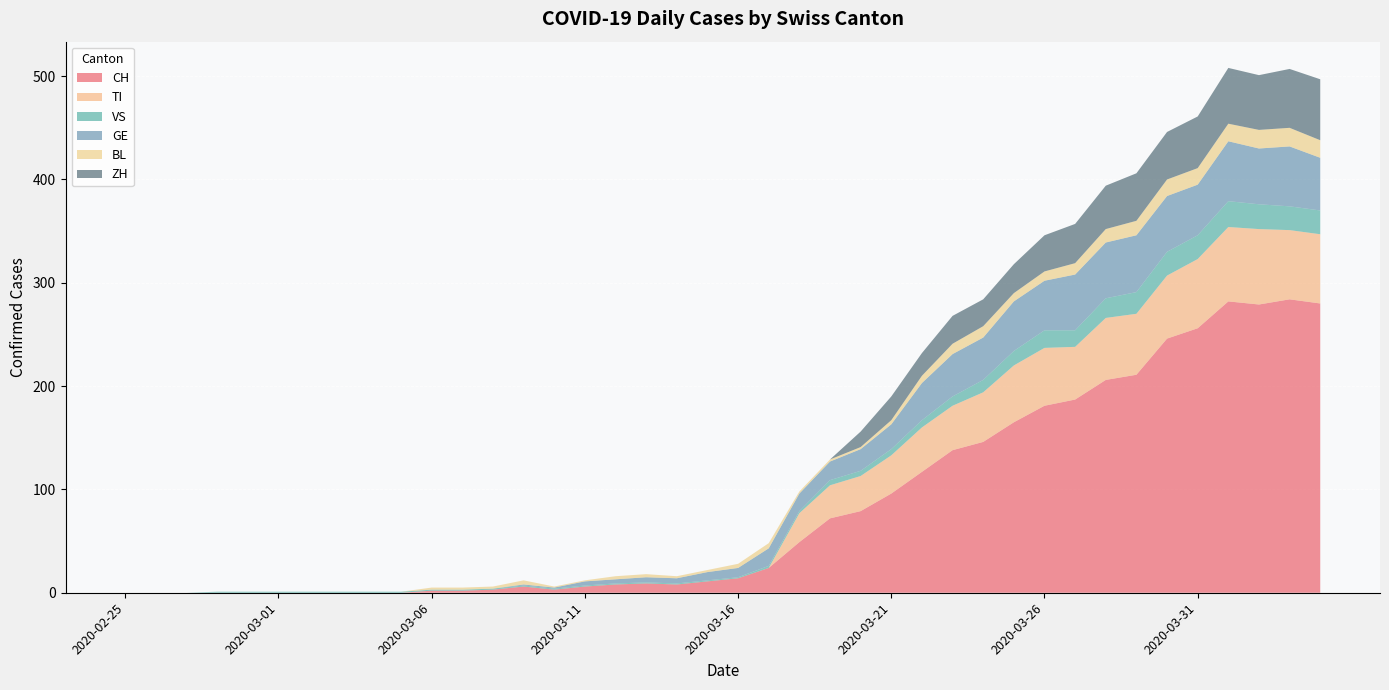

Reading right to left, what are all the values shown in this chart?

CH: 280	284	279	282	256	246	211	206	187	181	165	146	138	117	96	79	72	49	24	14	11	8	9	8	6	3	6	3	2	2	0	0	0	0	0	0	0	0	0	0
TI: 67	67	73	72	67	61	59	60	51	56	55	48	43	43	37	34	32	28	0	0	0	0	0	0	0	0	0	0	0	0	0	0	0	0	0	0	0	0	0	0
VS: 23	23	24	25	23	23	21	19	16	17	14	12	9	7	6	5	5	2	2	1	1	1	1	1	1	1	1	1	1	1	1	1	1	1	1	1	1	0	0	0
GE: 51	58	54	58	49	54	55	54	54	48	48	41	41	36	24	21	18	17	17	9	8	5	5	4	4	1	1	0	0	0	0	0	0	0	0	0	0	0	0	0
BL: 17	18	18	17	16	16	14	13	11	9	8	11	10	7	4	2	2	2	5	4	2	2	3	3	1	1	4	2	2	2	0	0	0	0	0	0	0	0	0	0
ZH: 59	57	53	54	50	46	46	42	38	35	28	26	27	22	23	15	0	0	0	0	0	0	0	0	0	0	0	0	0	0	0	0	0	0	0	0	0	0	0	0